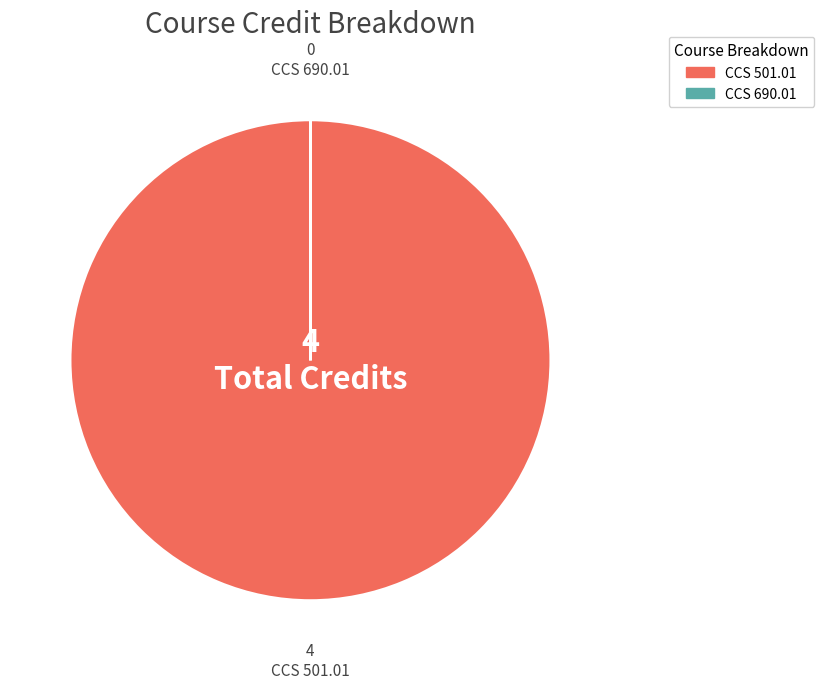

Does any single category account for the majority?

Yes